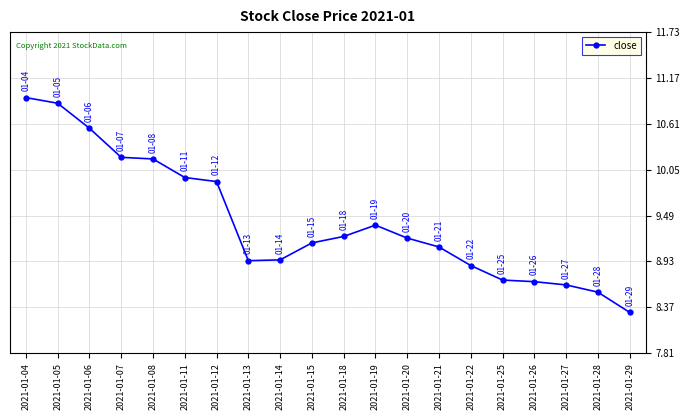

Is it true that the value at 2021-01-04 is 7.4?

False